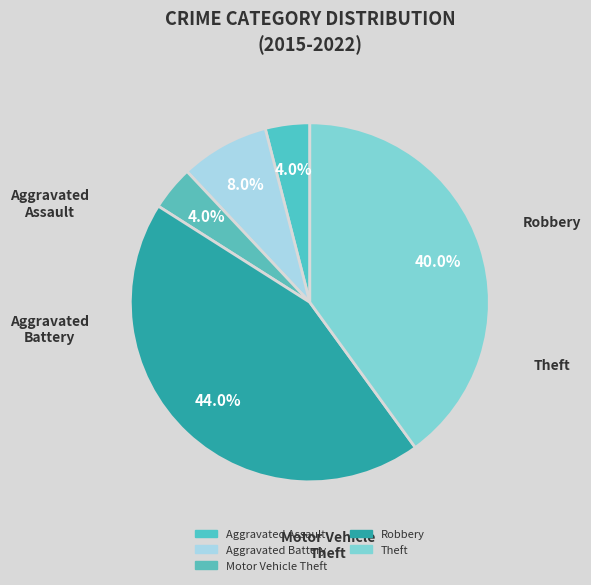

Does any single category account for the majority?

No